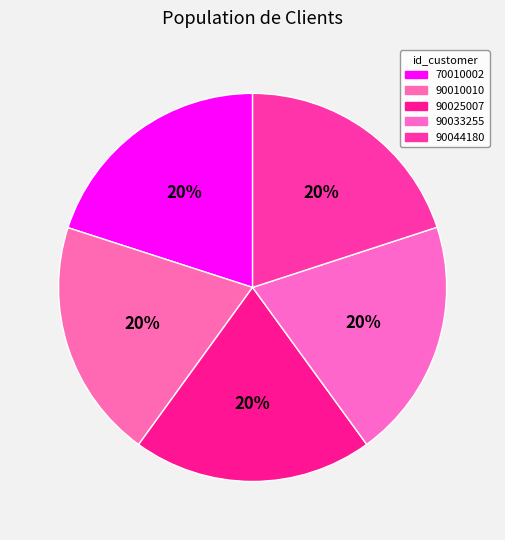

The 90033255 slice represents 10% of the pie. True or false?

False